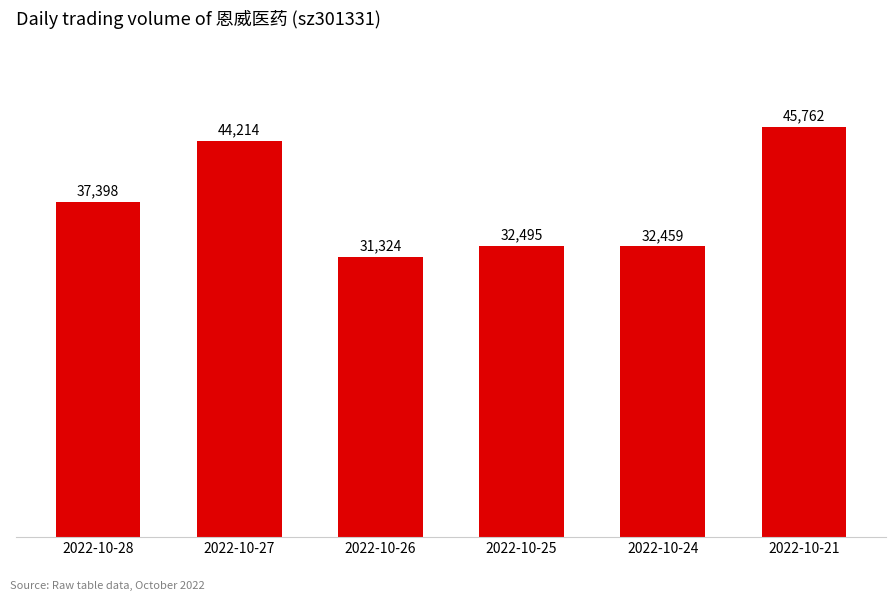

Where is the data nearest to the value 38543?

2022-10-28